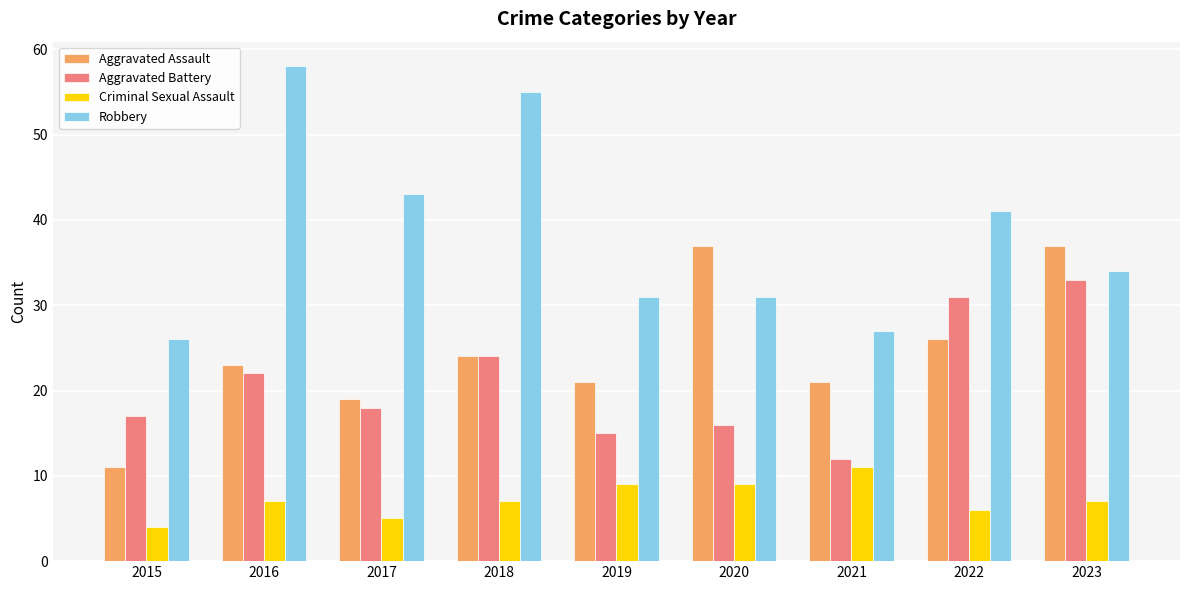

What is the value of the Aggravated Assault bar at the 8th from the left?

26